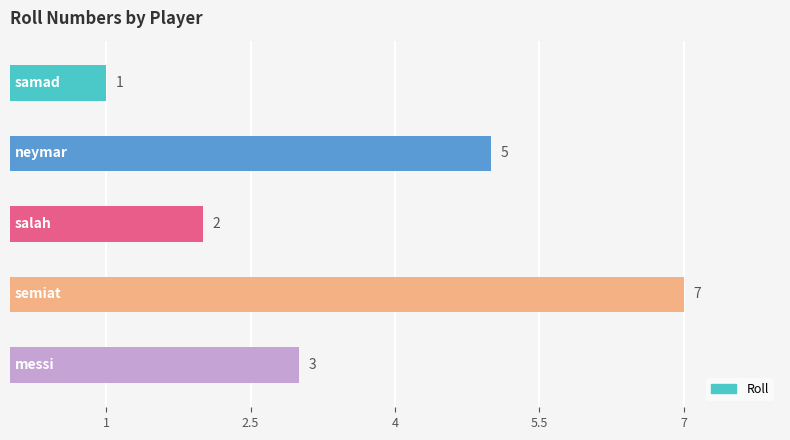

Reading bottom to top, what are all the values shown in this chart?

3	7	2	5	1